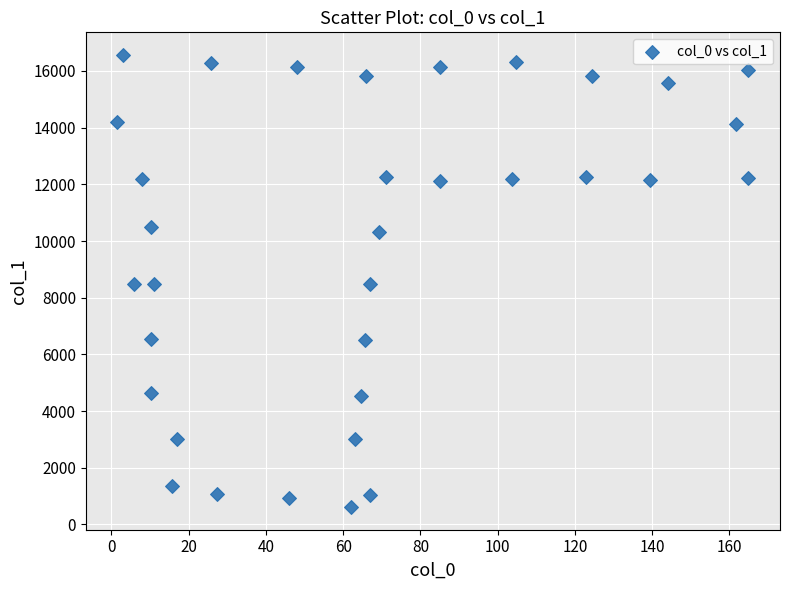

What is the range of Y values (max minus min)?

15954.3